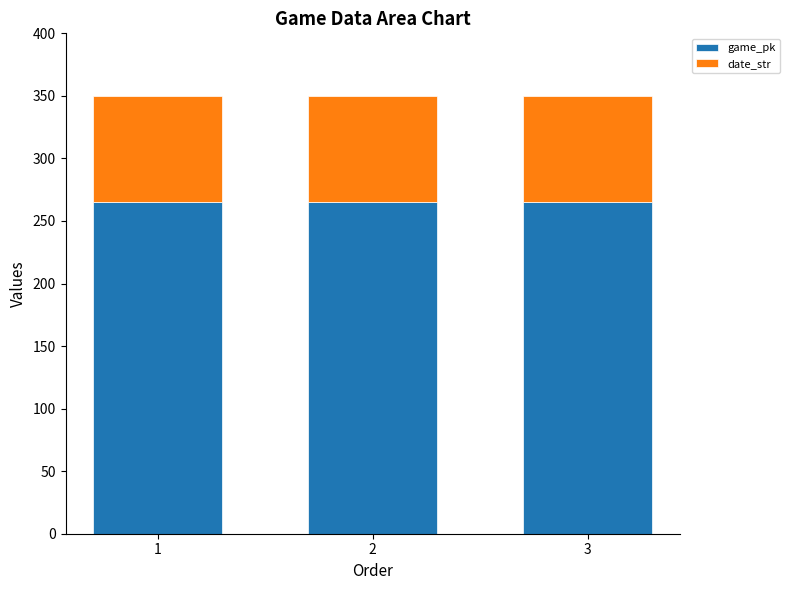

What is the average value of the game_pk series?

264.8